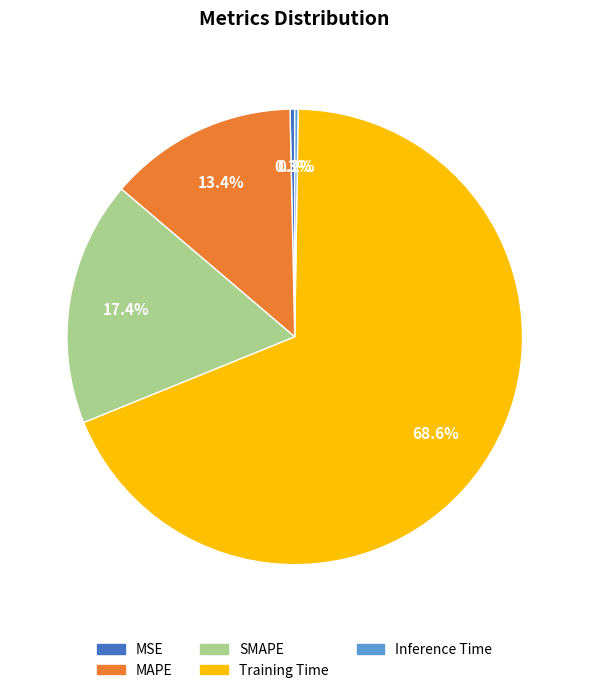

What percentage is the SMAPE slice, to the nearest percent?

17%